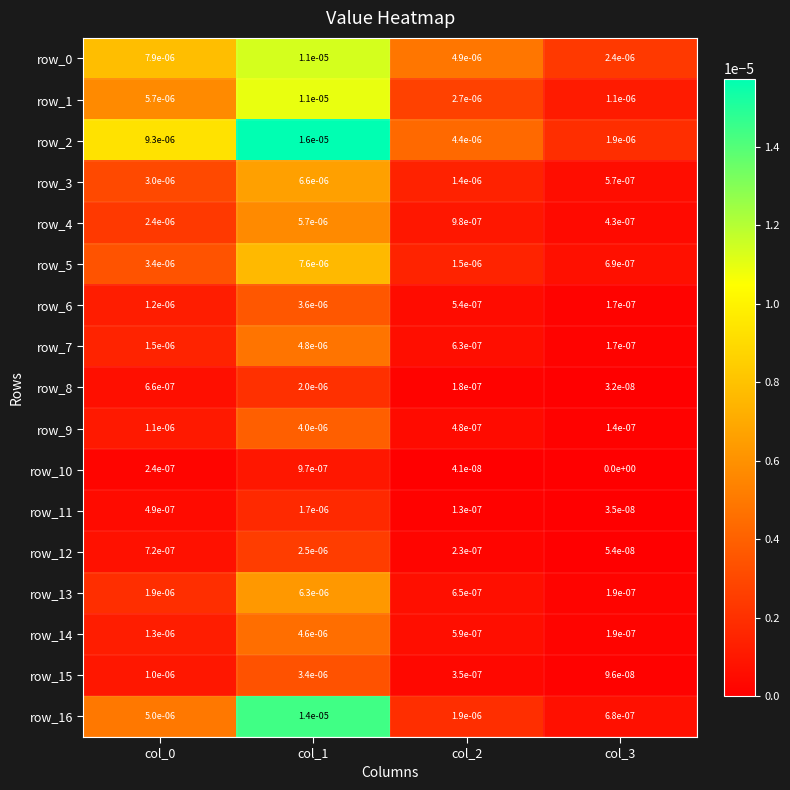

Which series has the widest spread of values?

row_2